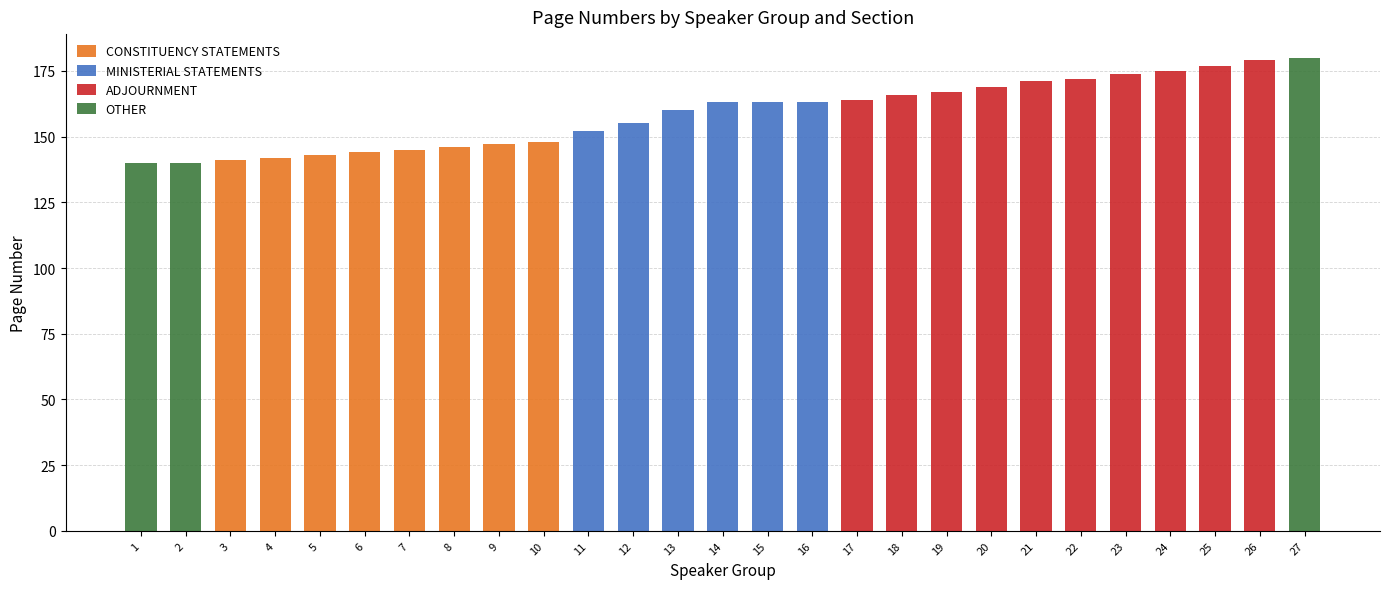

What is the sum of all CONSTITUENCY STATEMENTS values?

1156